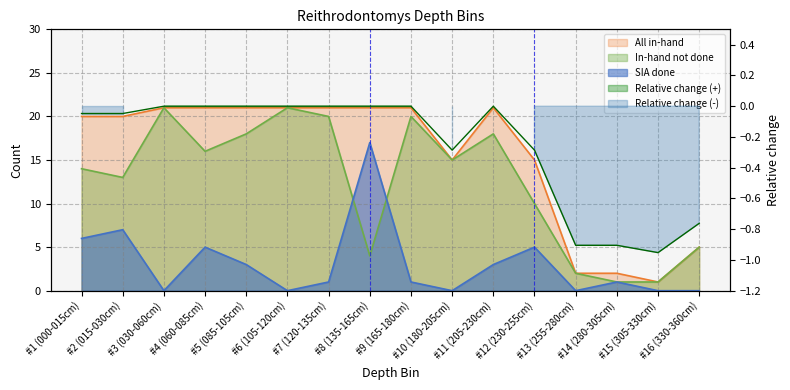

What value does the All in-hand series have at #14 (280-305cm)?

2